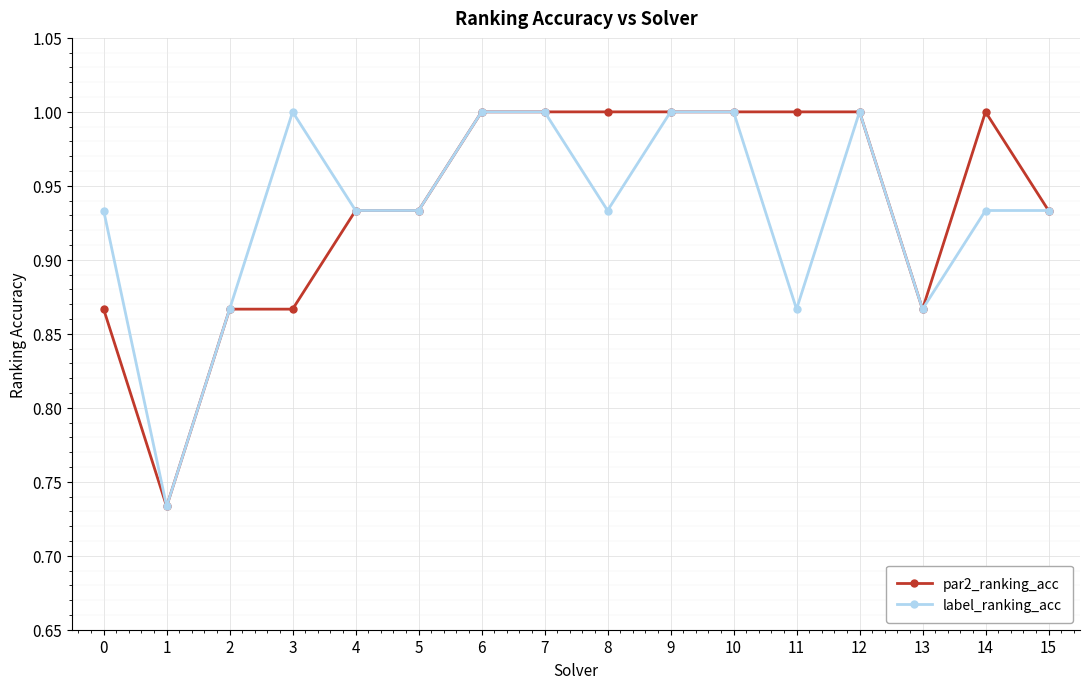

The value of par2_ranking_acc at 6 is 1.6. True or false?

False